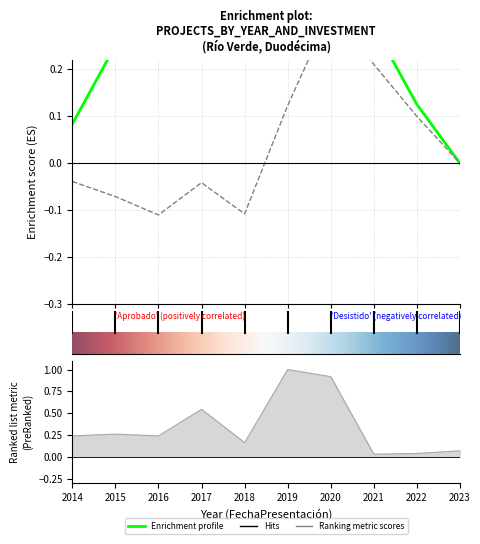

What is the change in value from 2014 to 2023?

-0.2